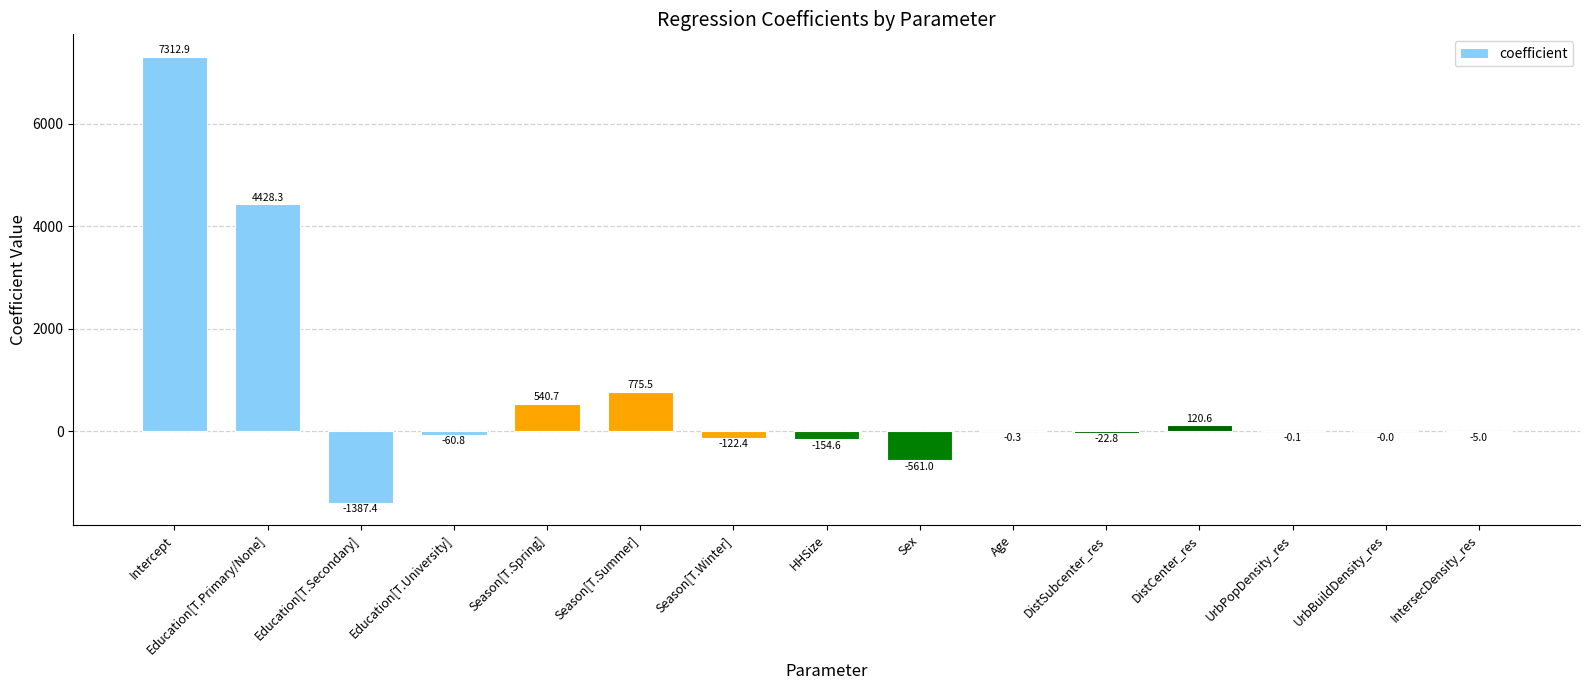

Which has a higher value, HHSize or DistCenter_res?

DistCenter_res